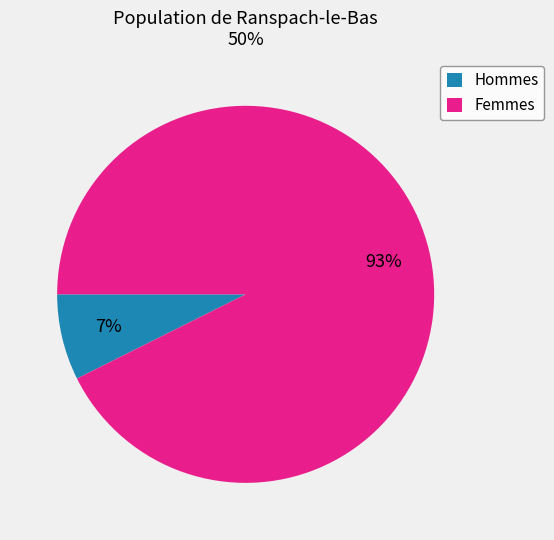

Which category accounts for the majority?

Femmes